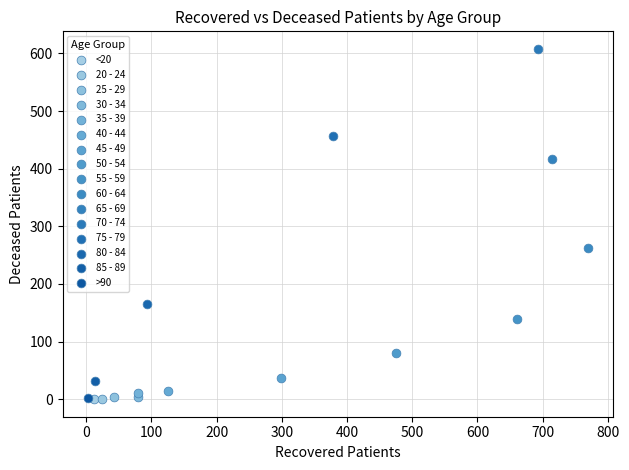

What are all the series names shown in the legend?

<20, 20 - 24, 25 - 29, 30 - 34, 35 - 39, 40 - 44, 45 - 49, 50 - 54, 55 - 59, 60 - 64, 65 - 69, 70 - 74, 75 - 79, 80 - 84, 85 - 89, >90